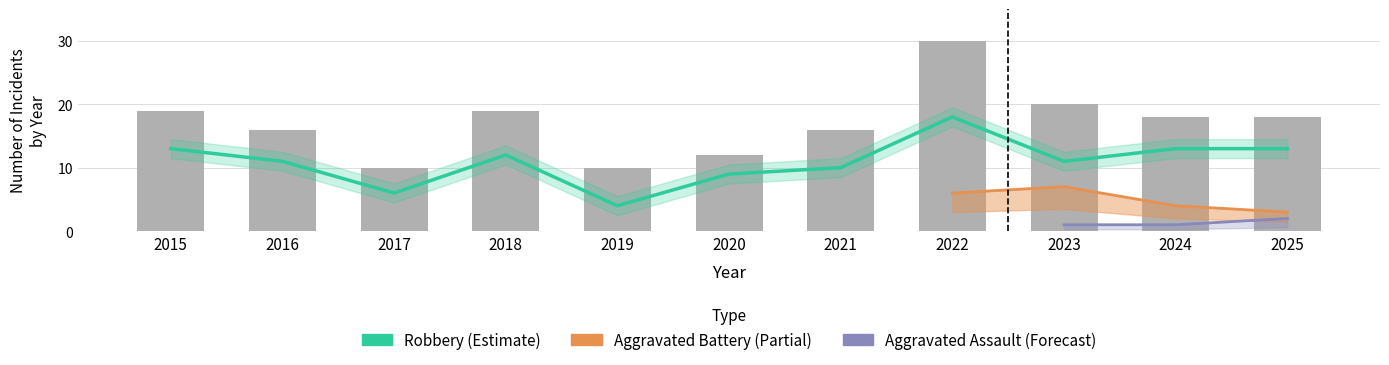

Is the value of Robbery at 2019 greater than the value of Total at 2024?

No